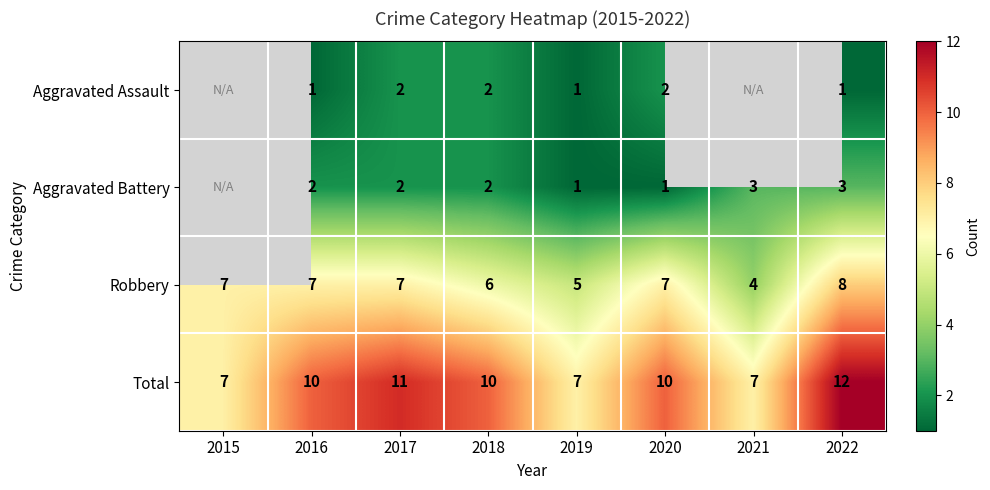

At 2022, list the series in order from largest to smallest.

Total, Robbery, Aggravated Battery, Aggravated Assault